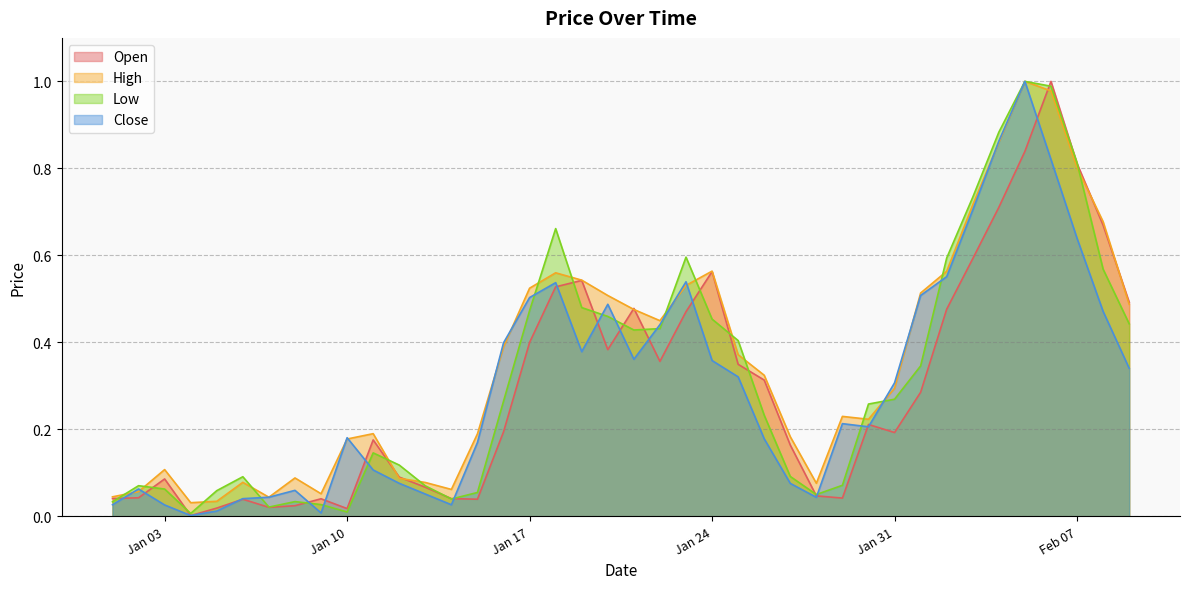

Reading left to right, list all the values displayed in this chart.

Open: 0.0	0.0	0.1	0.0	0.0	0.0	0.0	0.0	0.0	0.0	0.2	0.1	0.1	0.0	0.0	0.2	0.4	0.5	0.5	0.4	0.5	0.4	0.5	0.6	0.3	0.3	0.2	0.0	0.0	0.2	0.2	0.3	0.5	0.6	0.7	0.8	1.0	0.8	0.7	0.5
High: 0.0	0.1	0.1	0.0	0.0	0.1	0.0	0.1	0.1	0.2	0.2	0.1	0.1	0.1	0.2	0.4	0.5	0.6	0.5	0.5	0.5	0.4	0.5	0.6	0.4	0.3	0.2	0.1	0.2	0.2	0.3	0.5	0.6	0.7	0.9	1.0	1.0	0.8	0.7	0.5
Low: 0.0	0.1	0.1	0.0	0.1	0.1	0.0	0.0	0.0	0.0	0.1	0.1	0.1	0.0	0.1	0.3	0.5	0.7	0.5	0.5	0.4	0.4	0.6	0.5	0.4	0.2	0.1	0.1	0.1	0.3	0.3	0.3	0.6	0.7	0.9	1.0	1.0	0.8	0.6	0.4
Close: 0.0	0.1	0.0	0.0	0.0	0.0	0.0	0.1	0.0	0.2	0.1	0.1	0.1	0.0	0.2	0.4	0.5	0.5	0.4	0.5	0.4	0.4	0.5	0.4	0.3	0.2	0.1	0.0	0.2	0.2	0.3	0.5	0.6	0.7	0.9	1.0	0.8	0.6	0.5	0.3